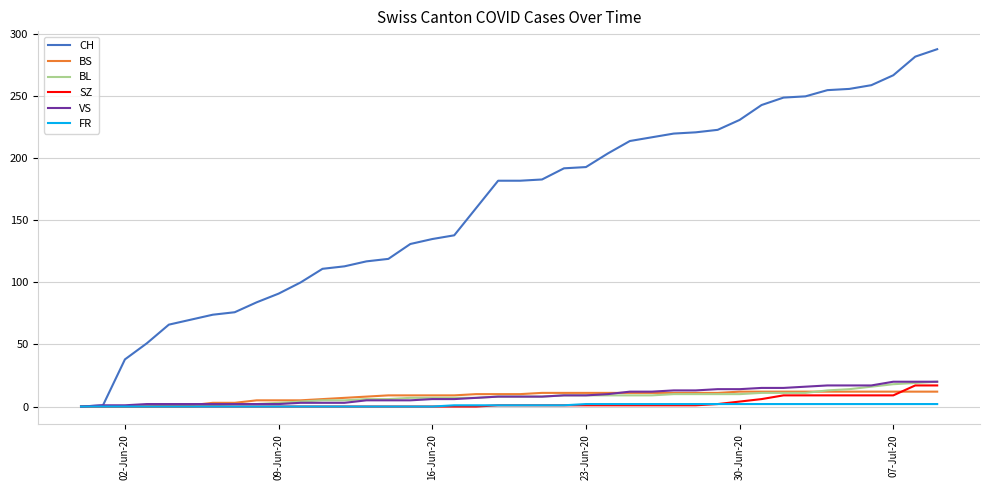

Which series has the widest spread of values?

CH